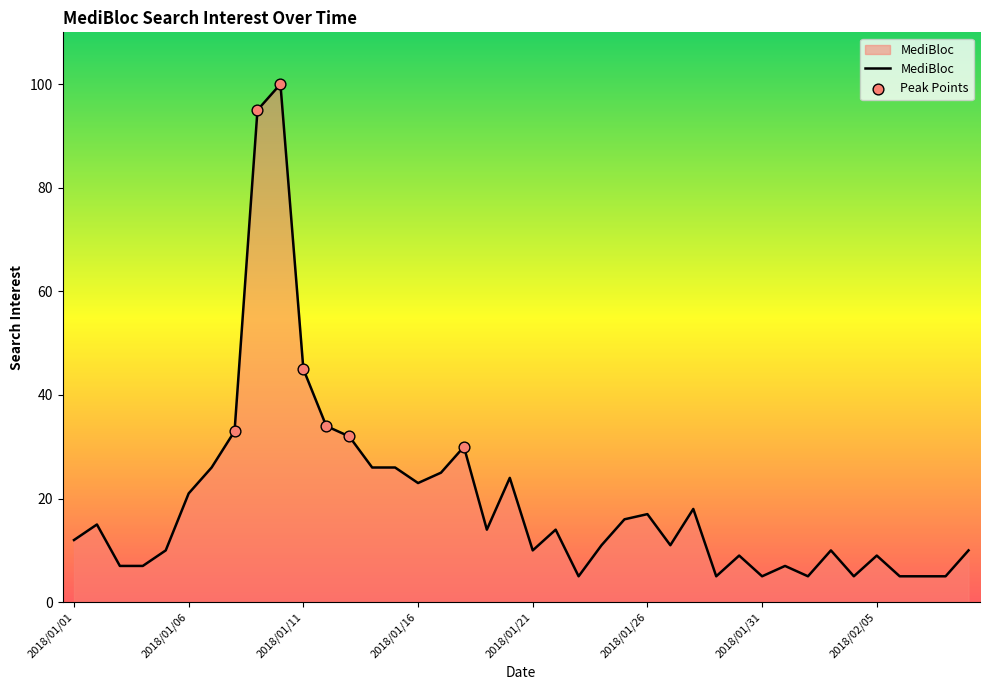

What is the minimum value shown in the chart?

5